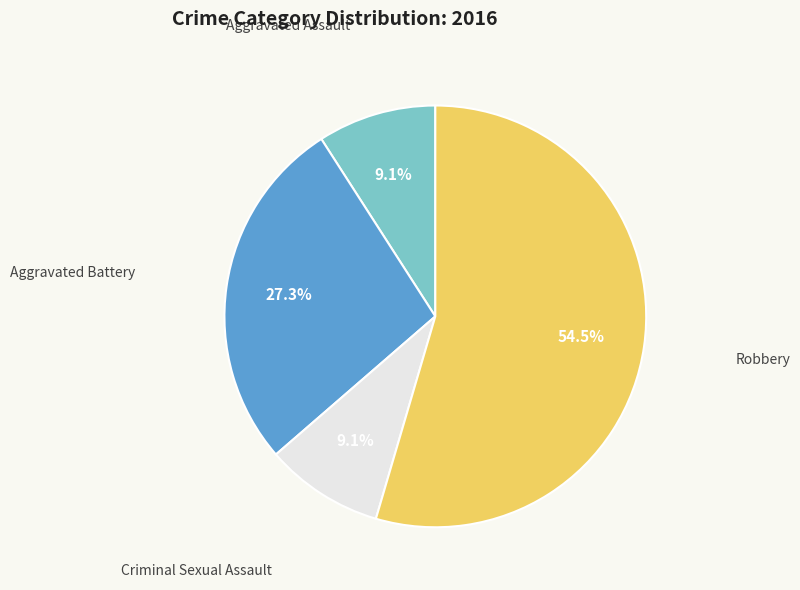

Is there any slice that represents more than half of the pie?

Yes